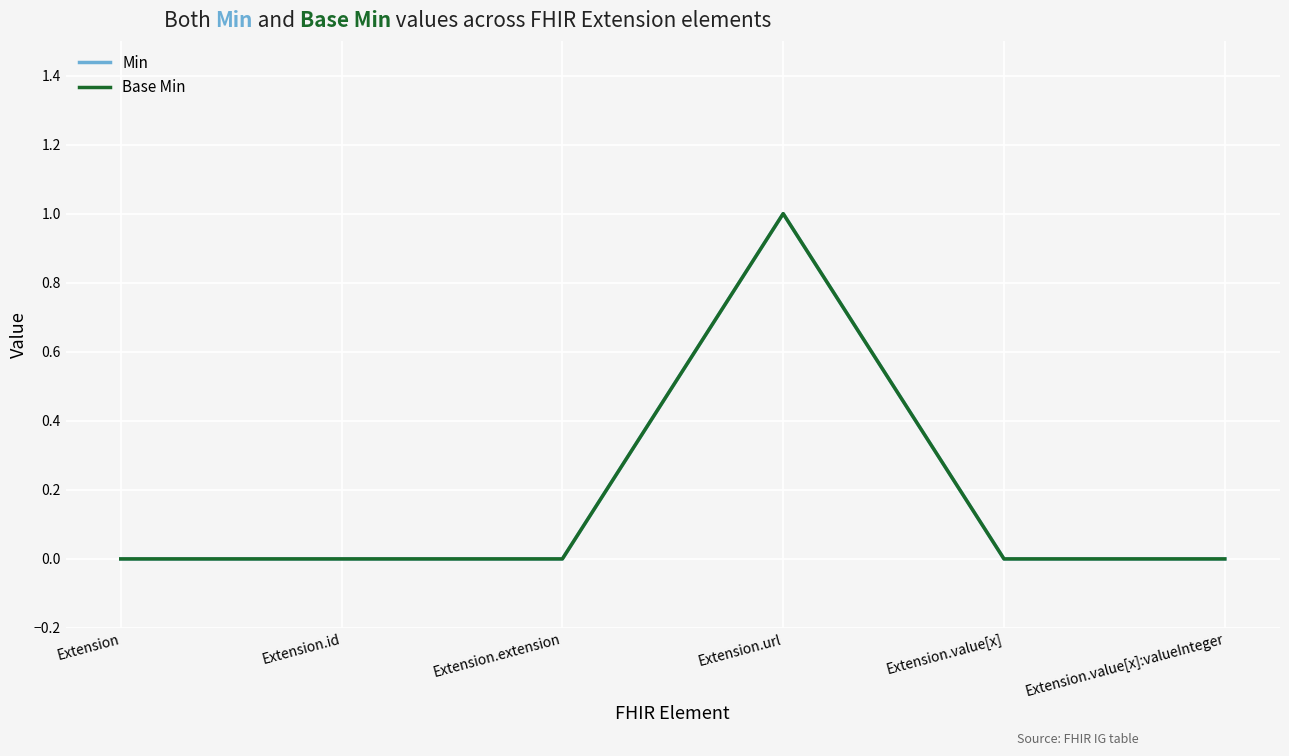

Is this an area chart (filled region under the line)?

No